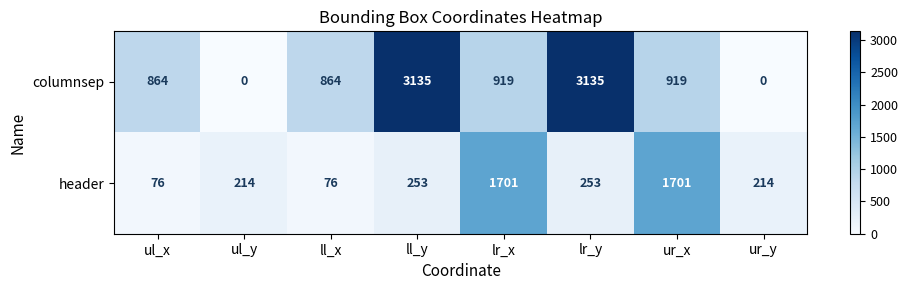

Rank the series by their average value, from highest to lowest.

columnsep, header